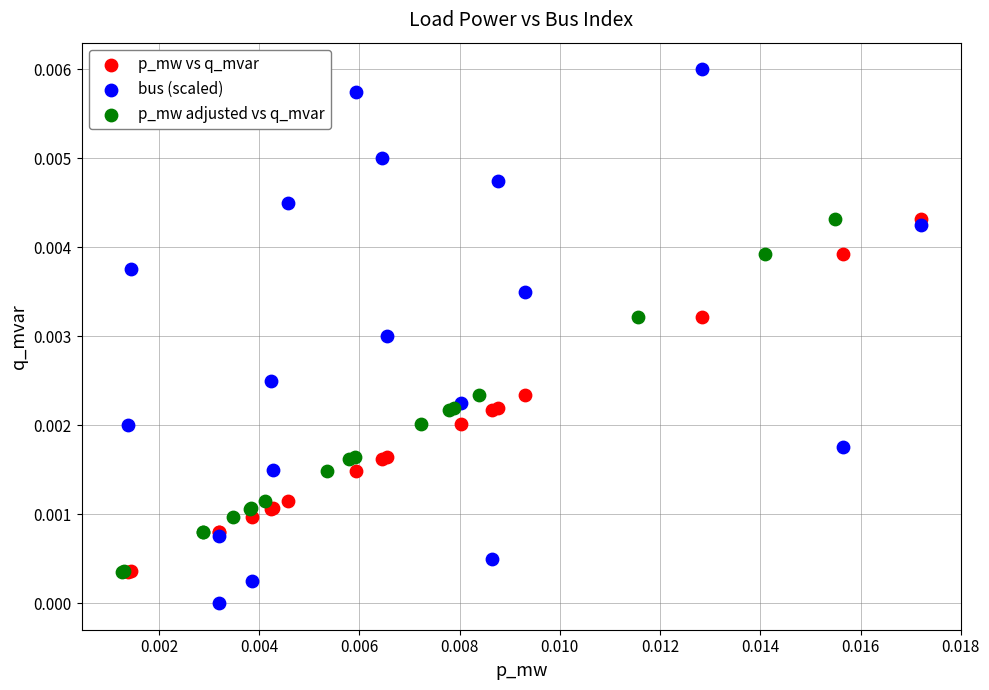

Which series contains the lowest Y value?

bus (scaled)